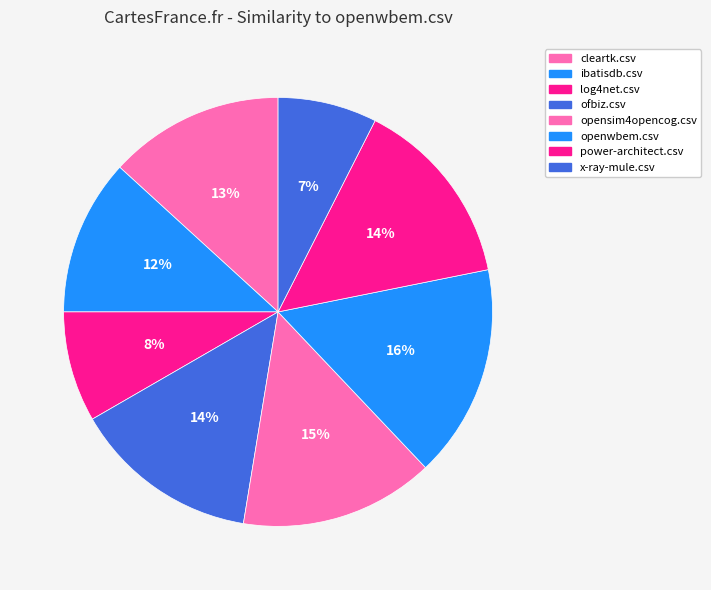

Count the number of slices in the pie.

8